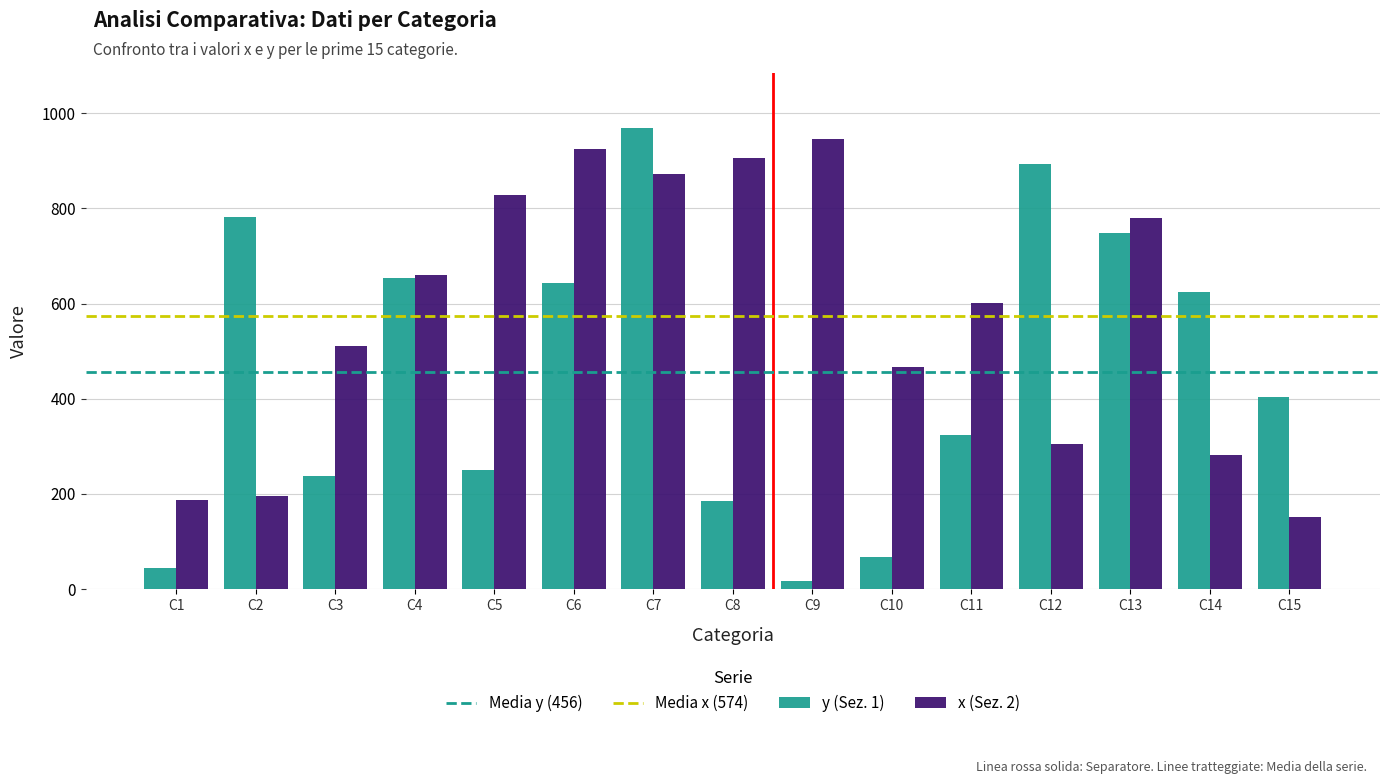

List the series in order of their overall mean, highest first.

x (Sez. 2), y (Sez. 1)